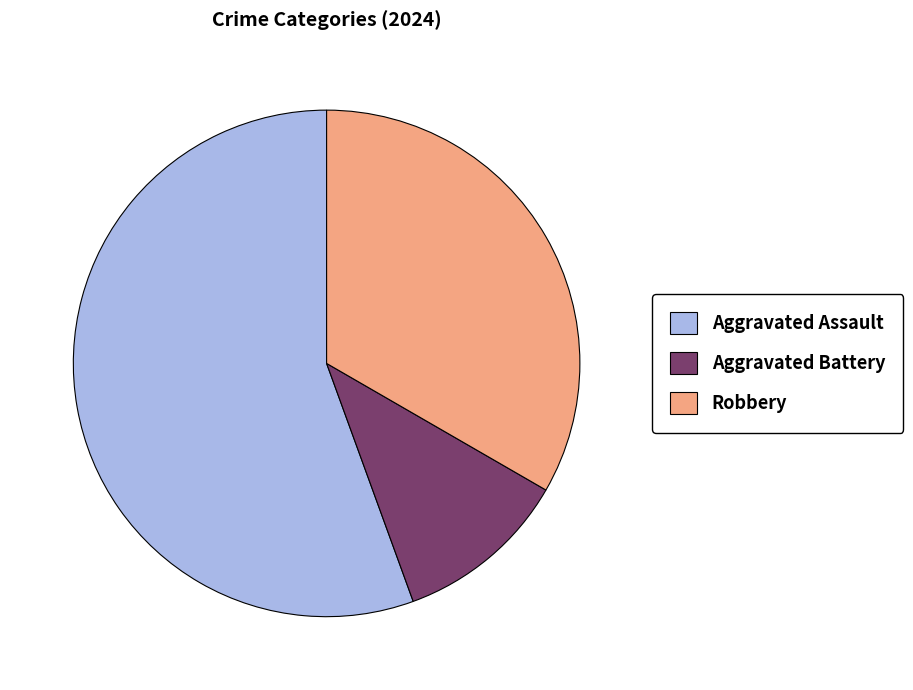

Which slice represents more than half of the pie?

Aggravated Assault